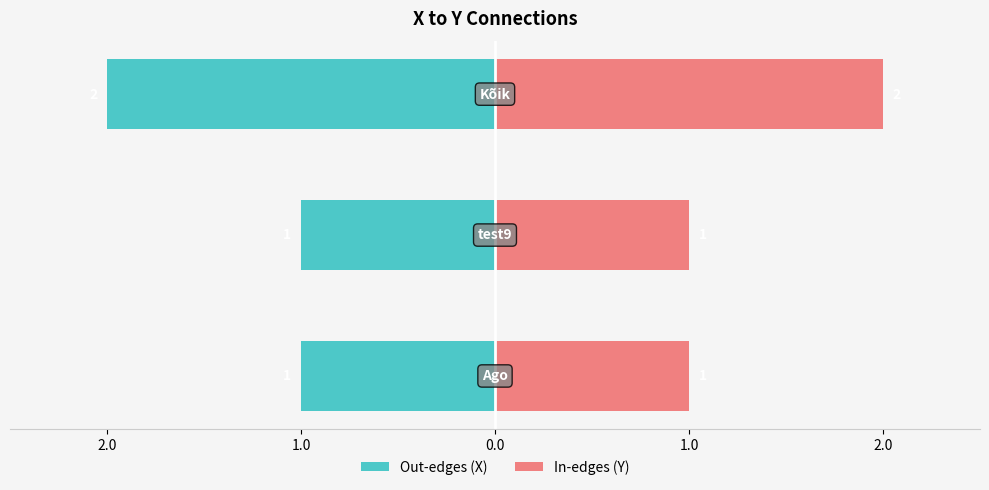

Reading left to right, what are all the values shown in this chart?

Out-edges (X): 3.0=-1	2.0=-1	1.0=-2
In-edges (Y): 3.0=1	2.0=1	1.0=2